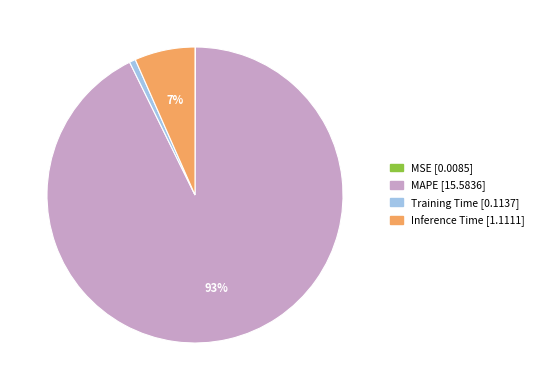

Is it true that Training Time is 1% of the pie?

True